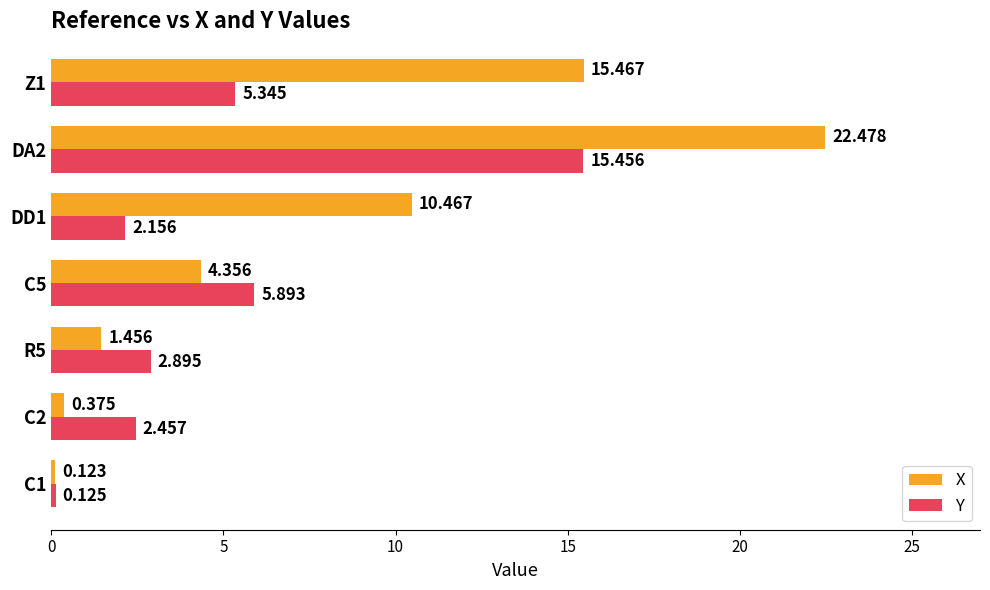

Which series has the largest total across all categories?

X